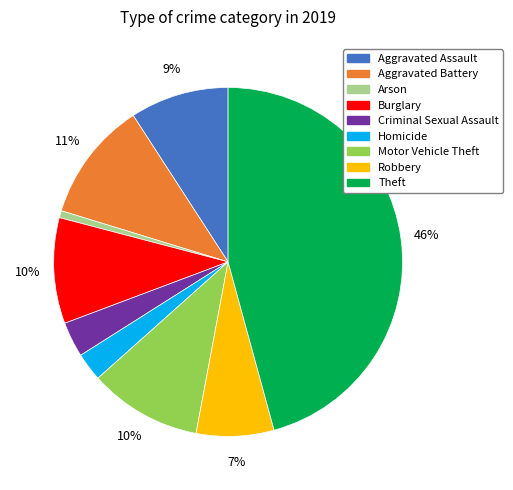

Count the number of slices in the pie.

9